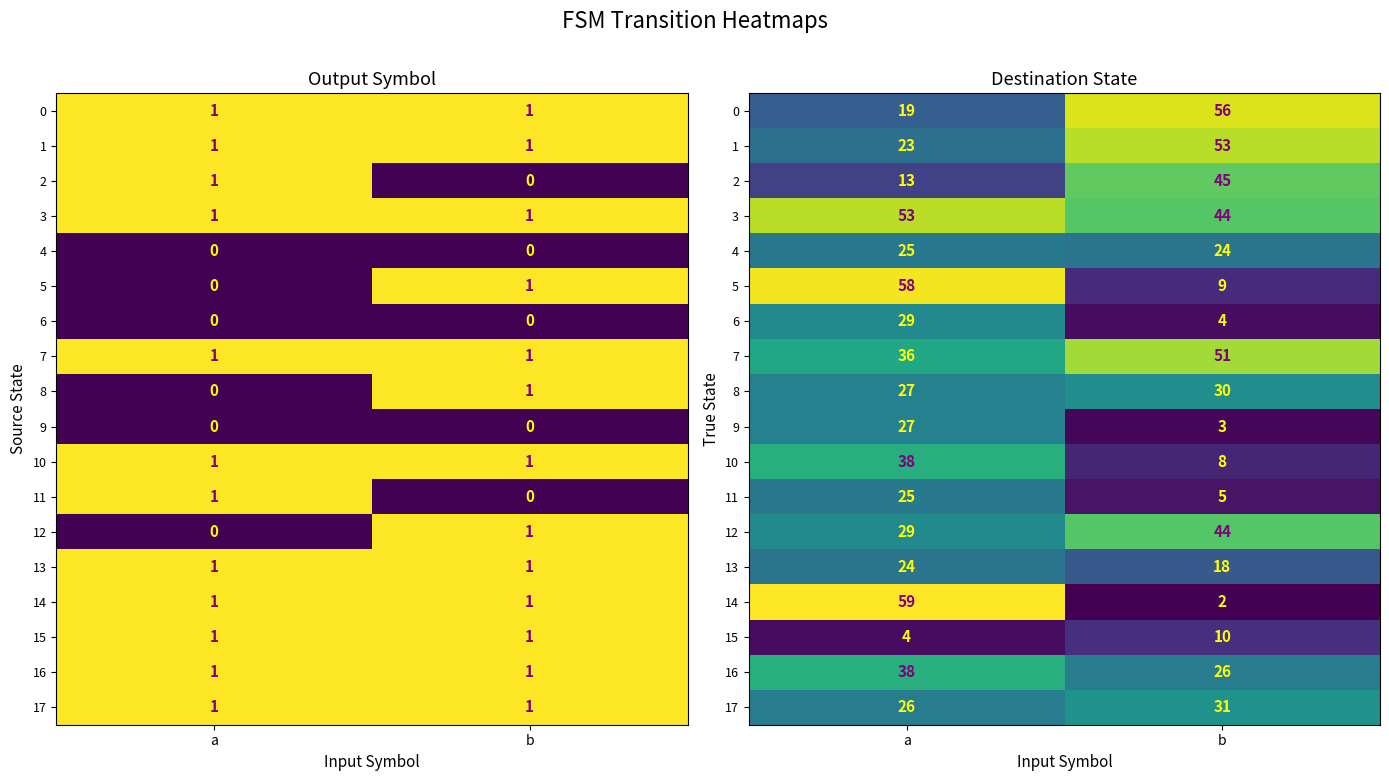

What is the sum of the 2 values at a and b?

58